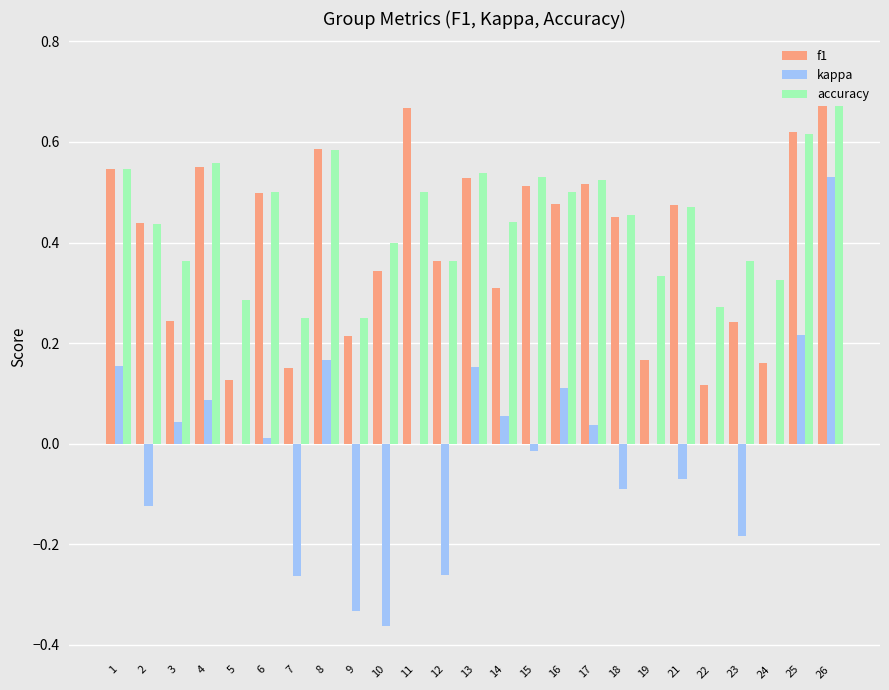

What is the maximum value shown in the chart?

0.8